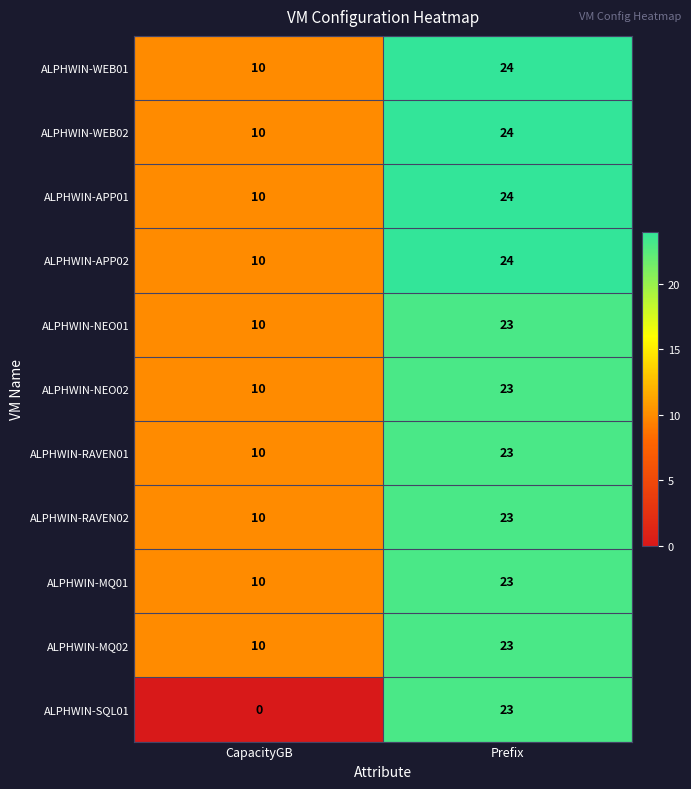

The value of ALPHWIN-WEB02 at Prefix is 24. True or false?

True